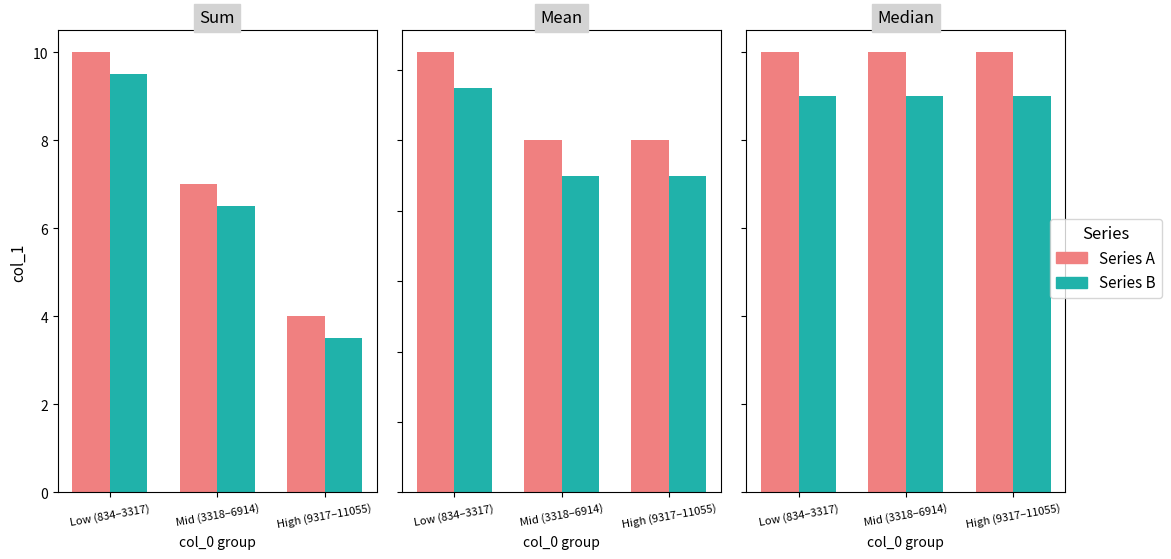

Between Low (834–3317) and High (9317–11055), which series saw the biggest shift?

Series A